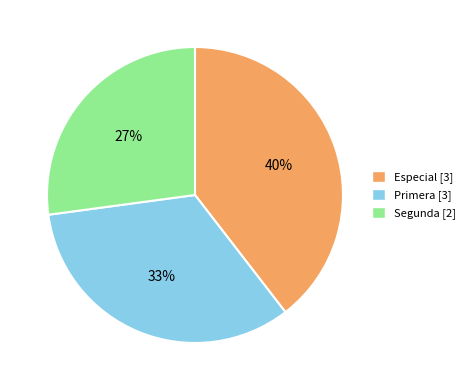

Does Segunda represent more than half of the total?

No